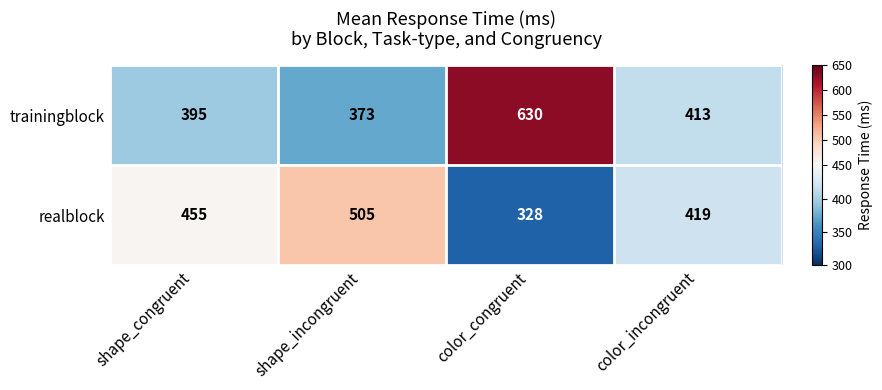

Rank the categories by trainingblock value from highest to lowest.

color_congruent, color_incongruent, shape_congruent, shape_incongruent